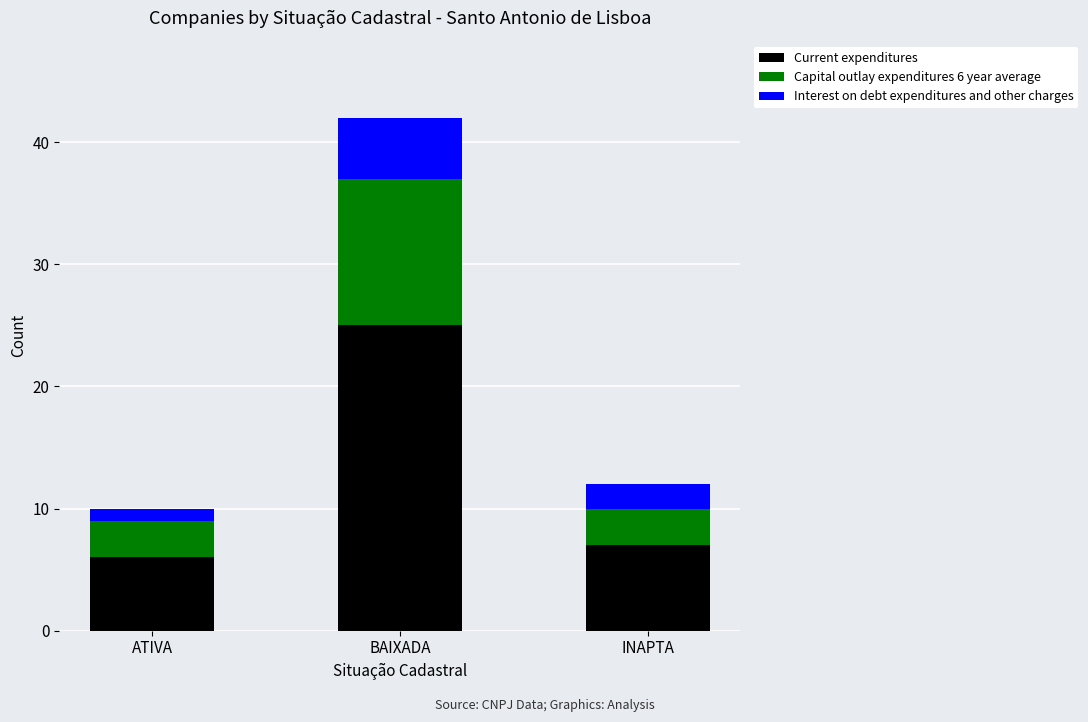

What is the highest value of the Current expenditures series?

25